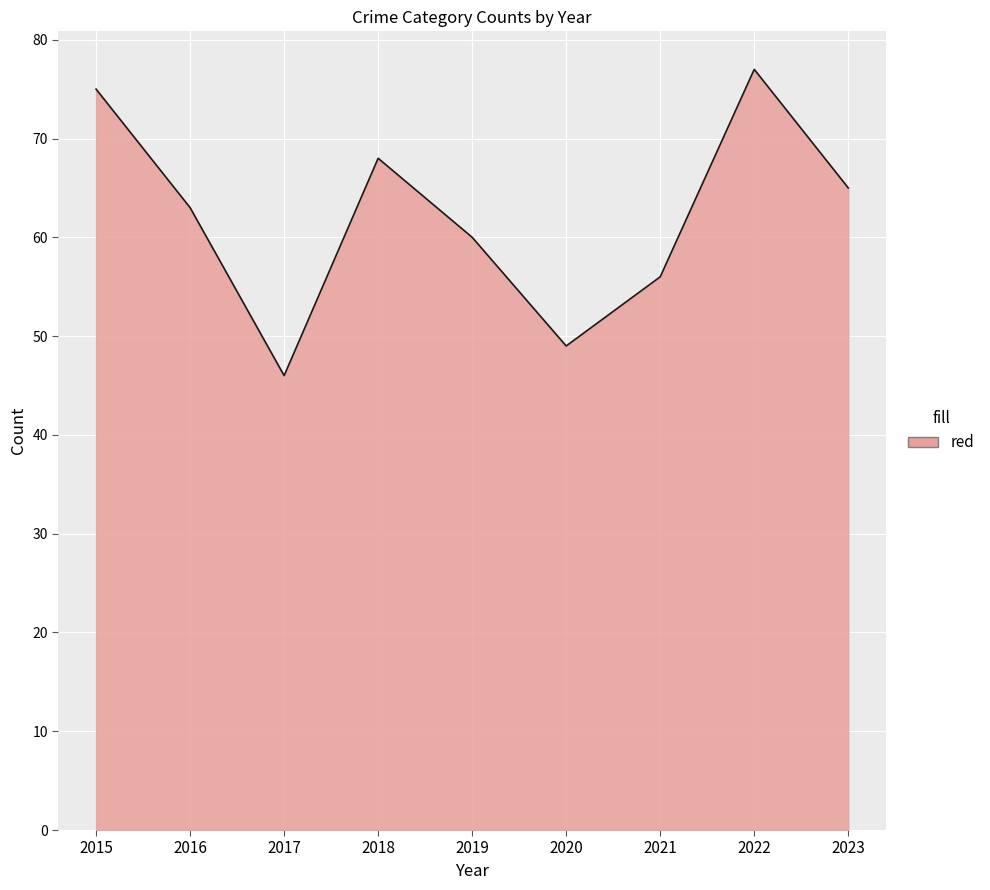

The chart shows a value of 46 at 2017. True or false?

True